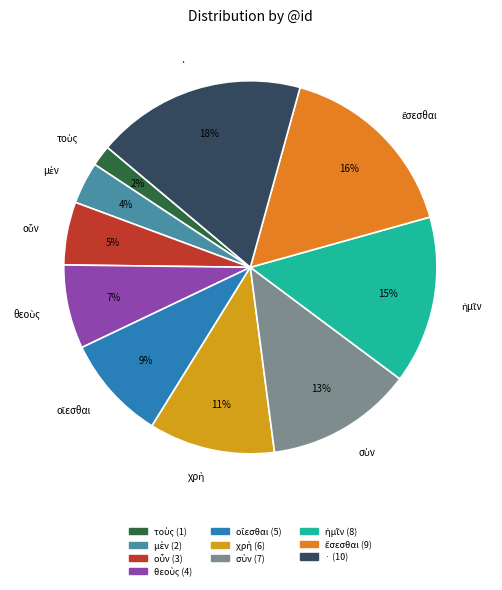

Which category has the biggest portion of the pie?

·